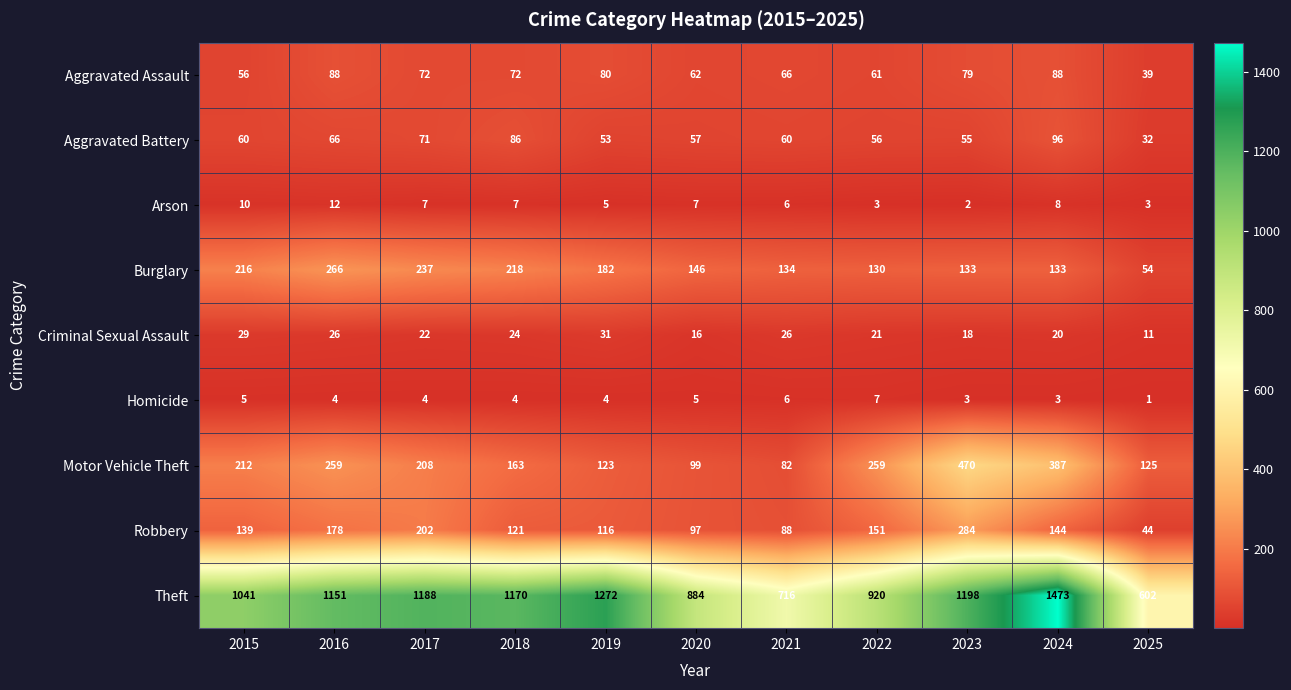

At which category is the sum across all series the highest?

2024